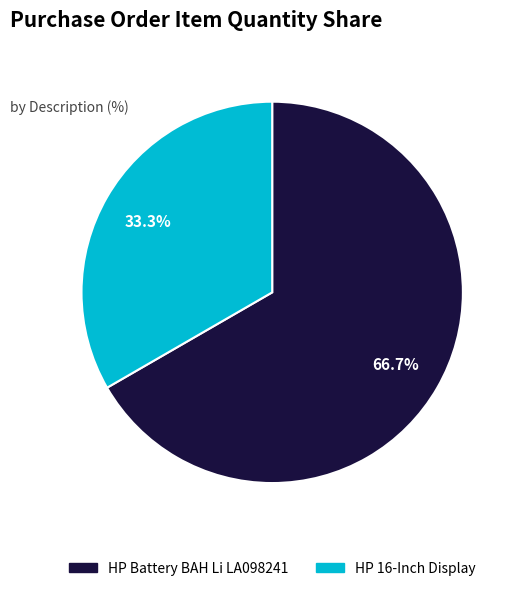

The HP 16-Inch Display slice represents 28% of the pie. True or false?

False